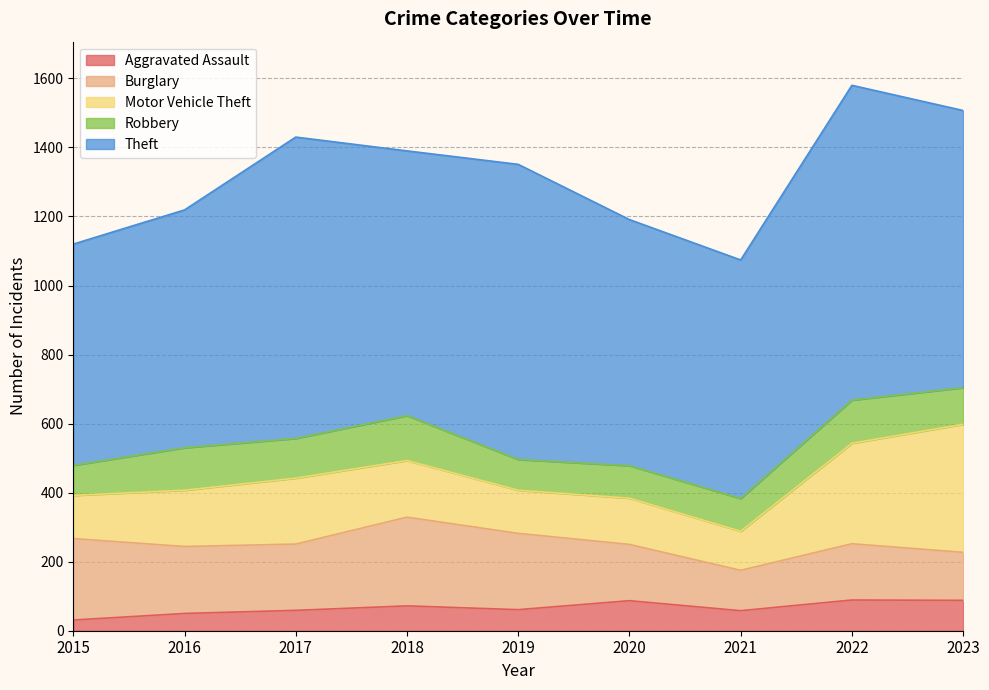

Which series has the widest spread of values?

Theft